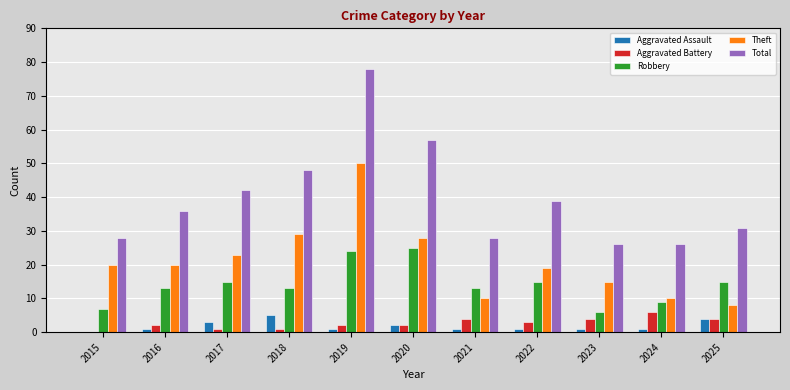

True or false: Robbery has a value of 7 at 2015.

True